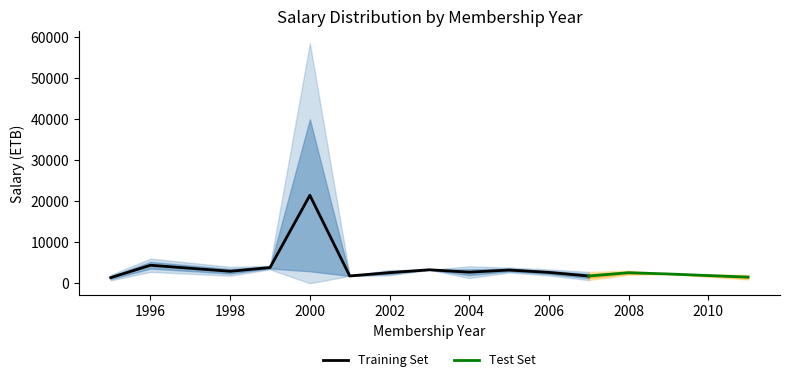

The value of Training Set at 1998 is 2916.3. True or false?

True